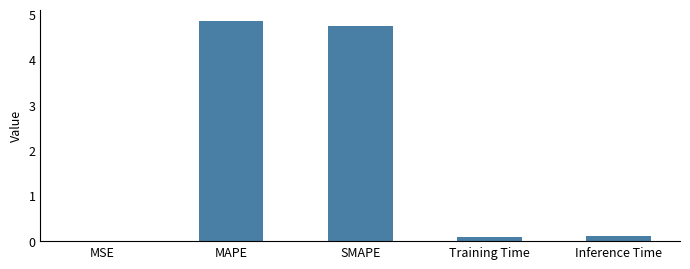

Which has a higher value, Inference Time or SMAPE?

SMAPE